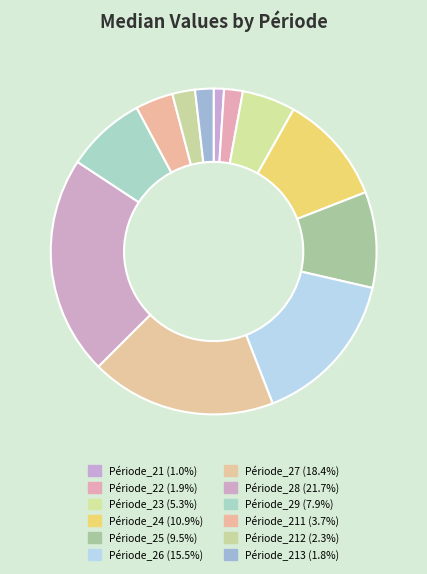

How many segments does this pie chart have?

12